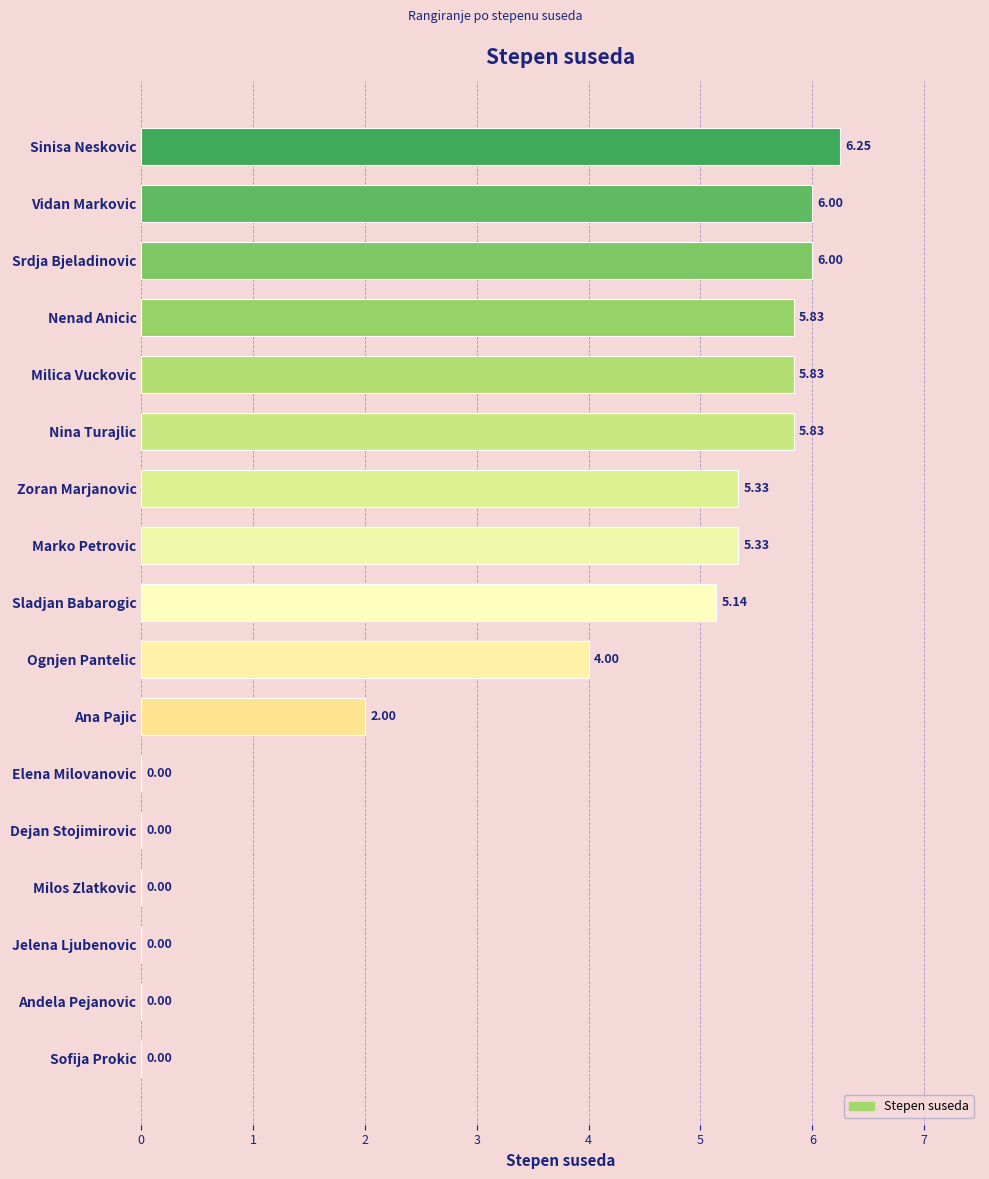

At which category does the chart reach its peak across all series?

Sinisa Neskovic